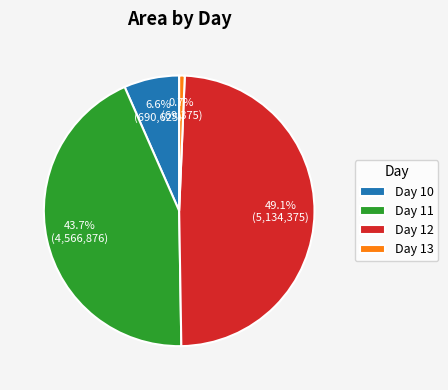

Does any single category account for the majority?

No